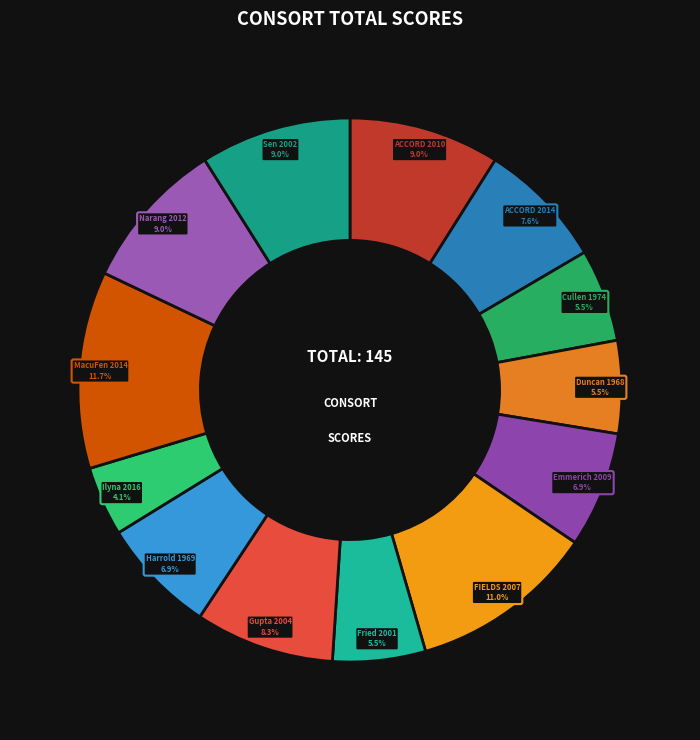

Which slice is the largest?

MacuFen 2014